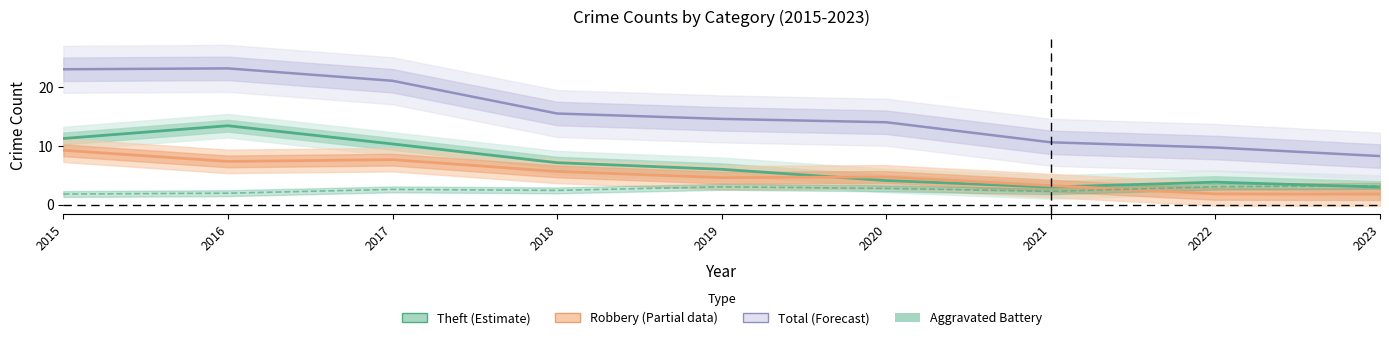

What is the average value of the Robbery (Partial) series?

5.1